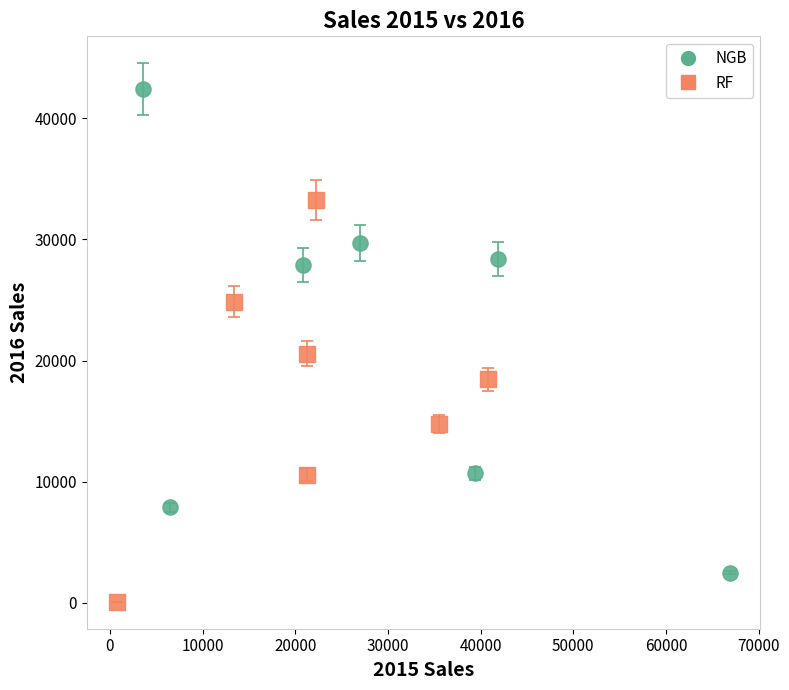

What are all the series names shown in the legend?

NGB, RF